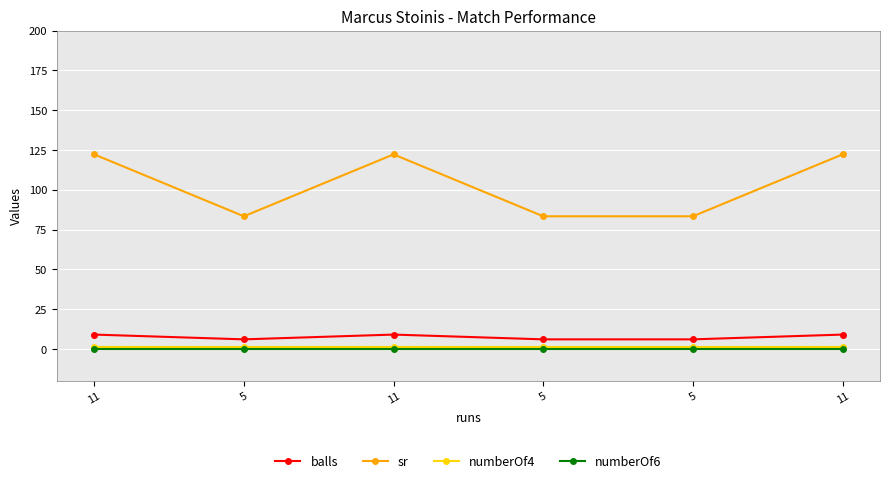

What are all the series names shown in the legend?

balls, sr, numberOf4, numberOf6